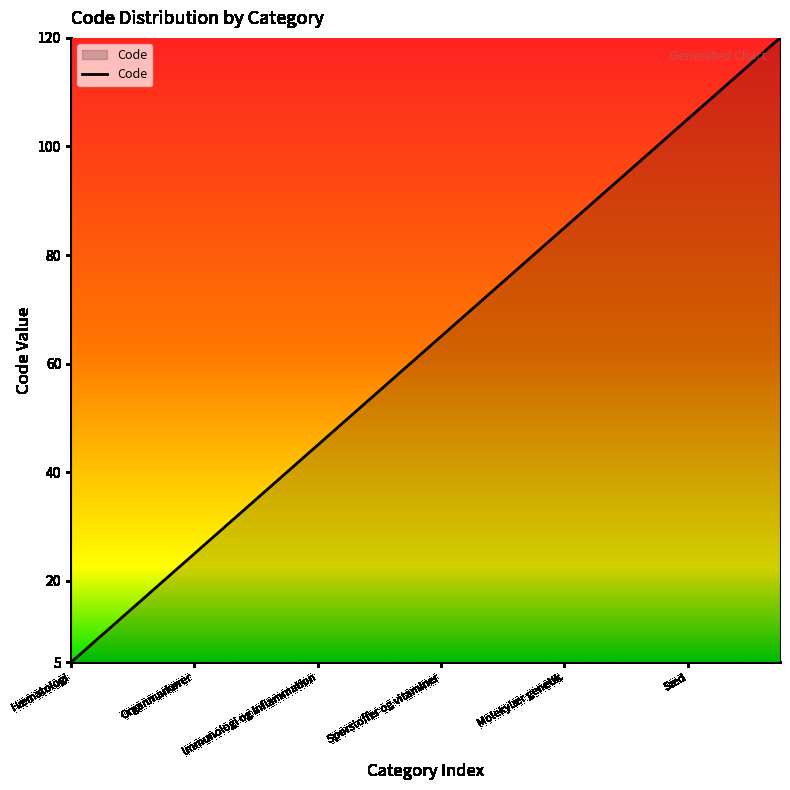

What is the smallest value displayed?

5